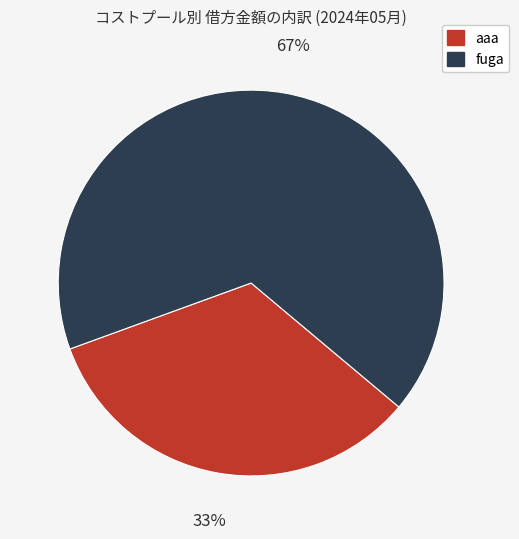

What percentage is the aaa slice, to the nearest percent?

33%